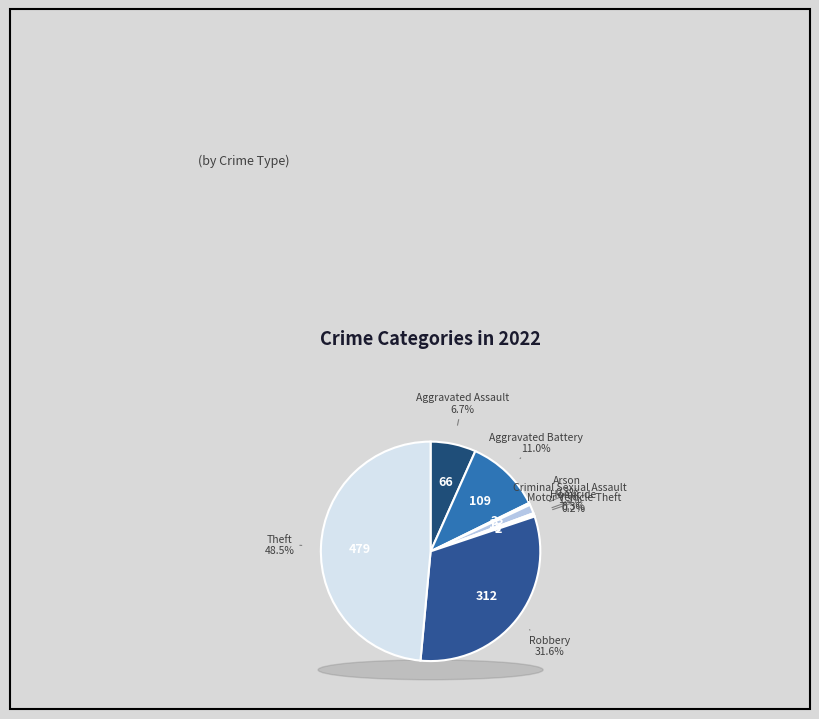

What is the largest slice in the pie chart?

Theft